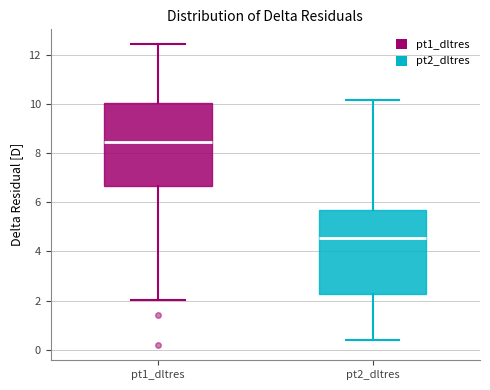

Which box's median line is the highest?

pt1_dltres